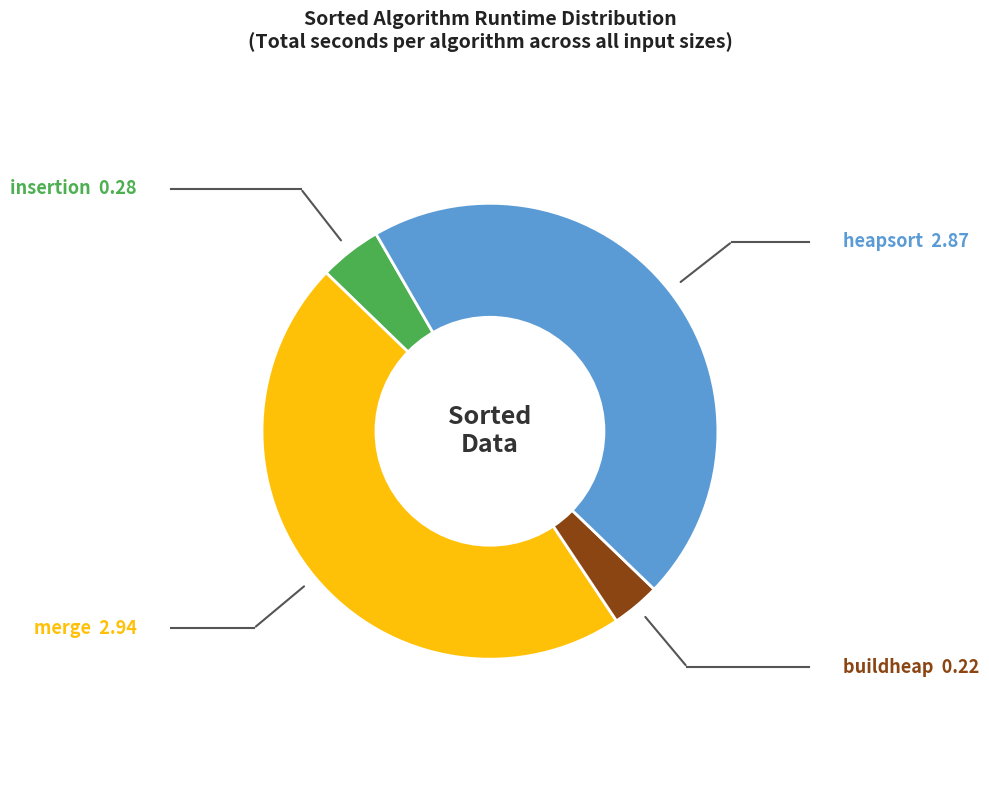

Is there any slice that represents more than half of the pie?

No